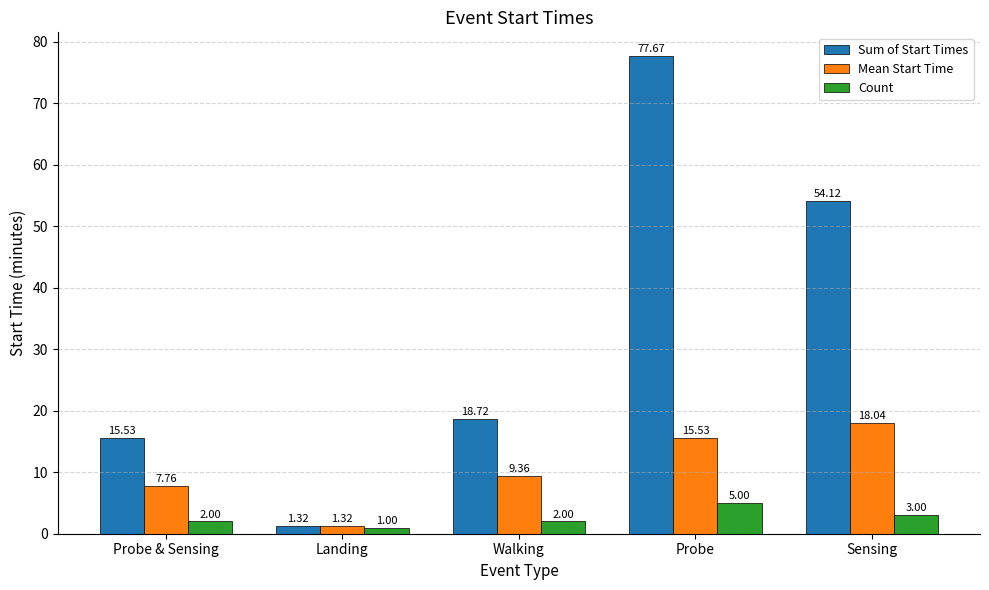

What is the smallest value displayed?

1.0